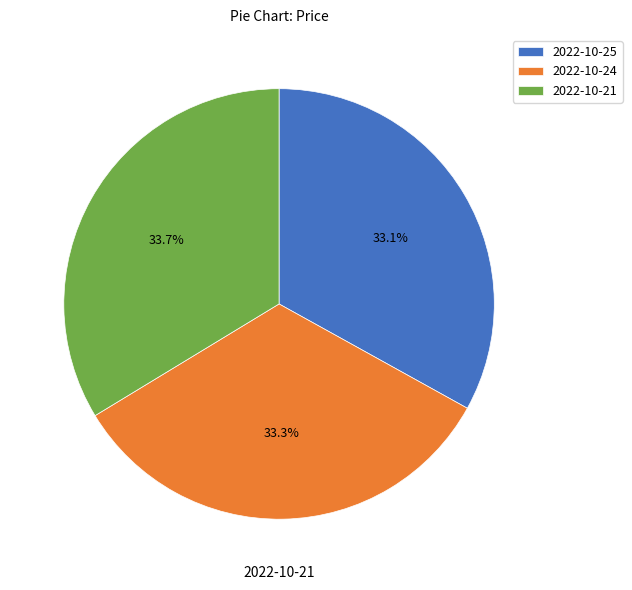

True or false: 2022-10-21 accounts for 29% of the total.

False